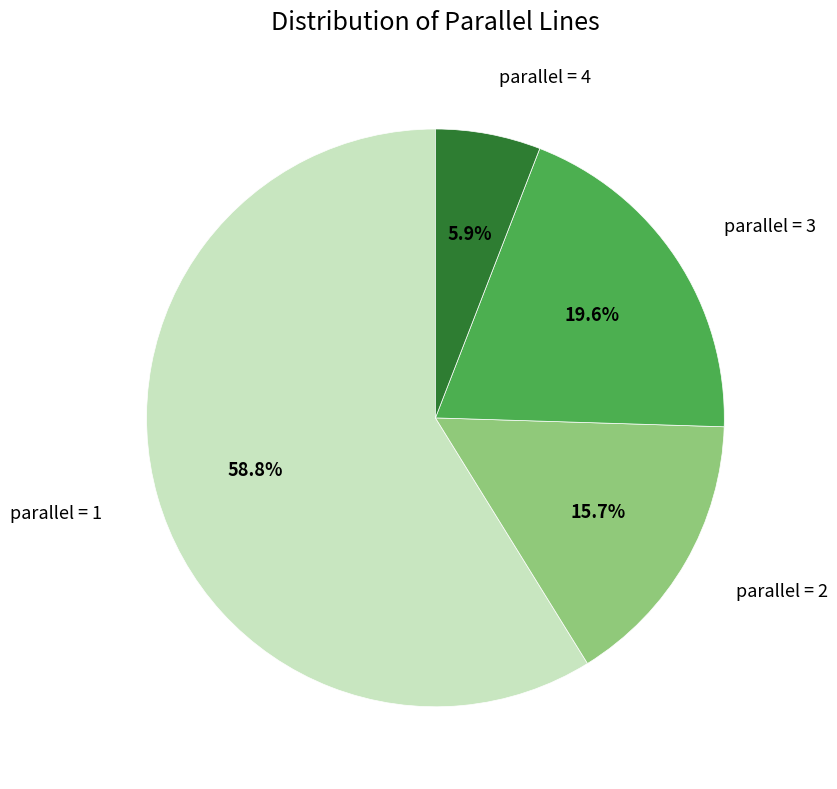

Is there a majority slice in this chart?

Yes